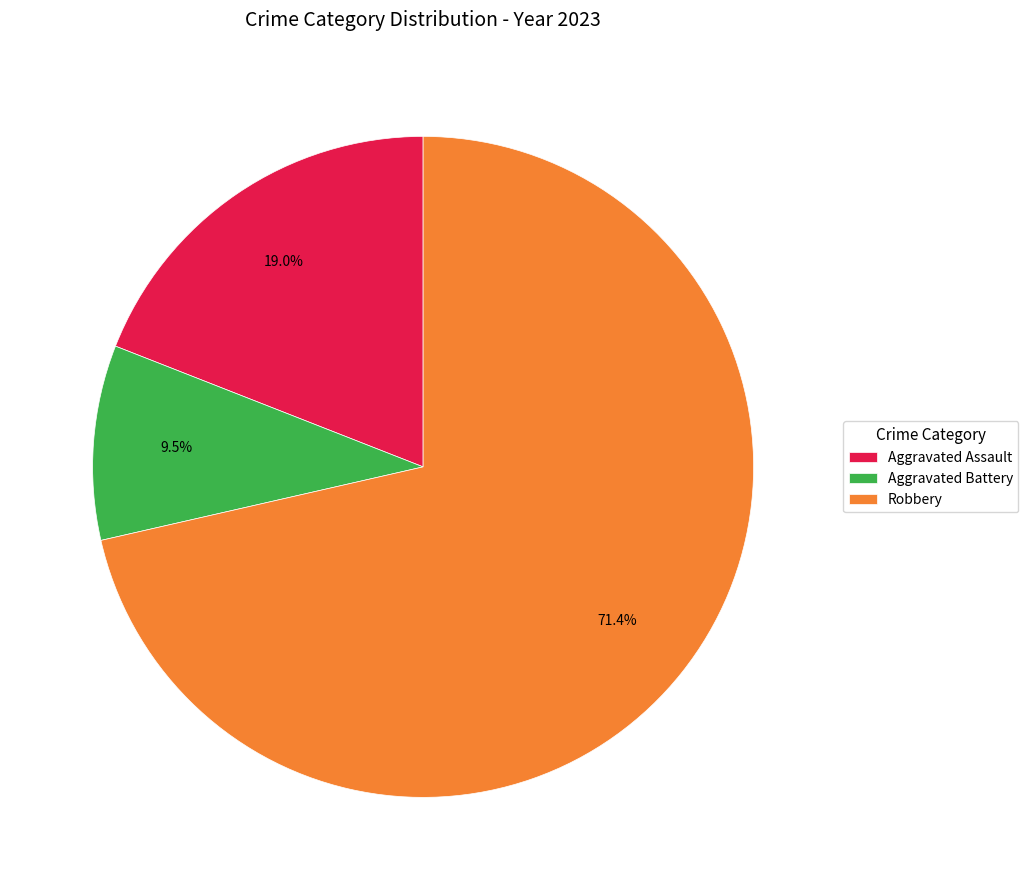

Which slice represents more than half of the pie?

Robbery